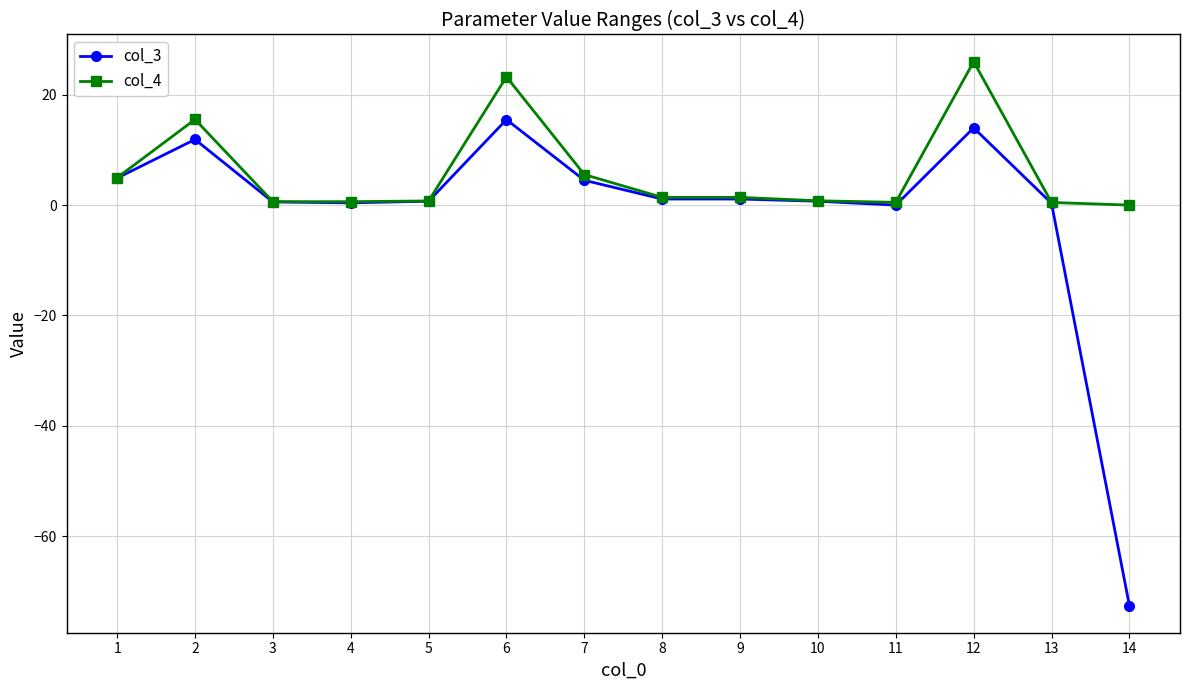

Which series has the widest spread of values?

col_3